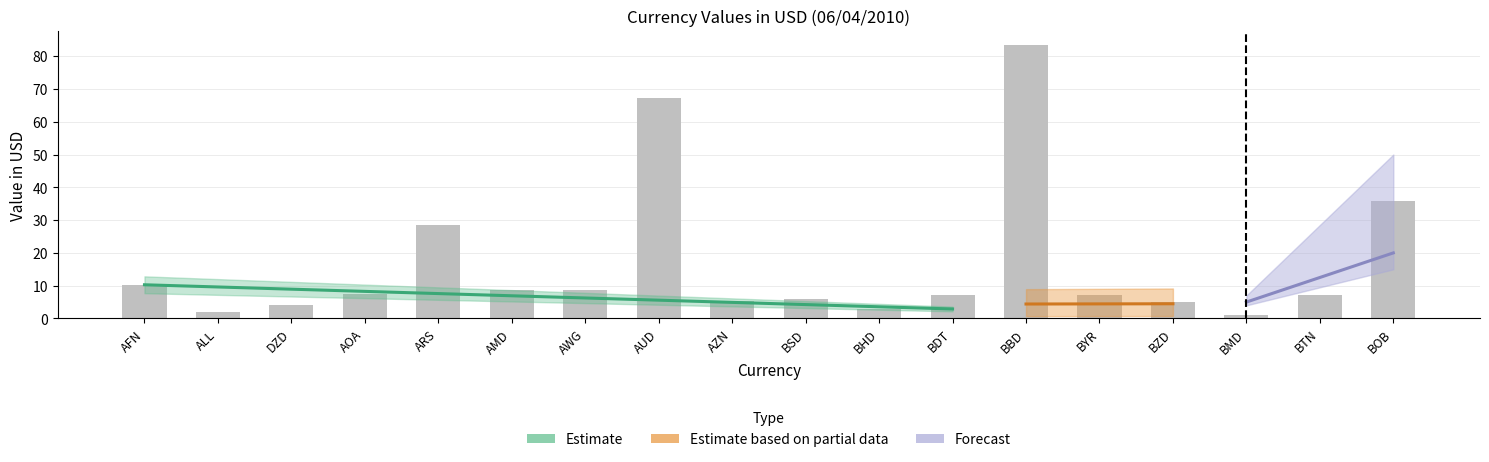

What is the spread (max minus min) of values at BSD?

5.4